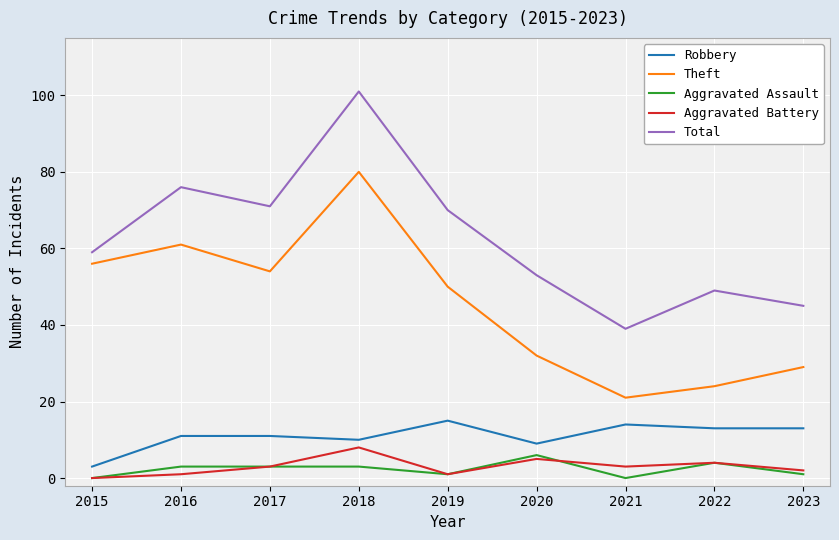

What is the difference between the highest and lowest values at 2021?

39